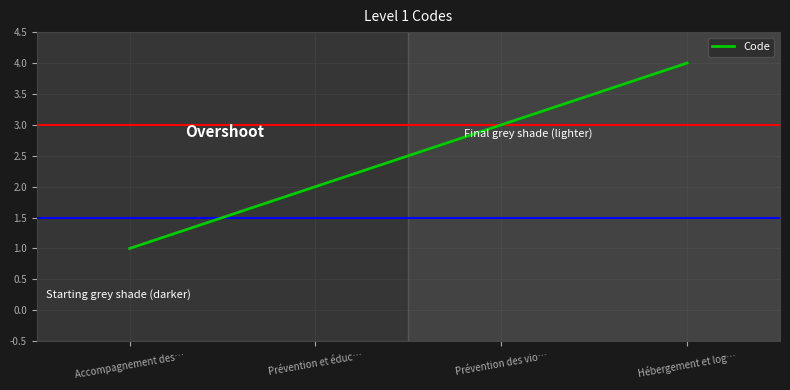

True or false: the data has more than 2 interior local peaks.

False